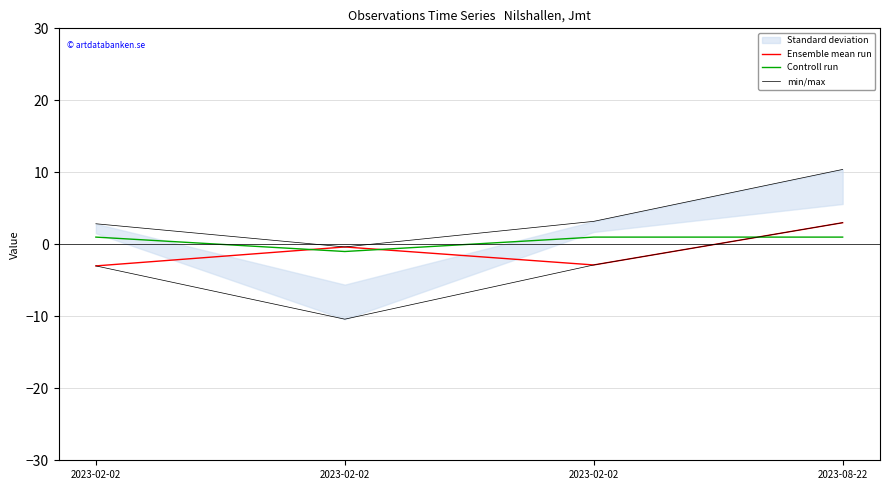

What is the average value of the Ensemble mean run series?

-0.8